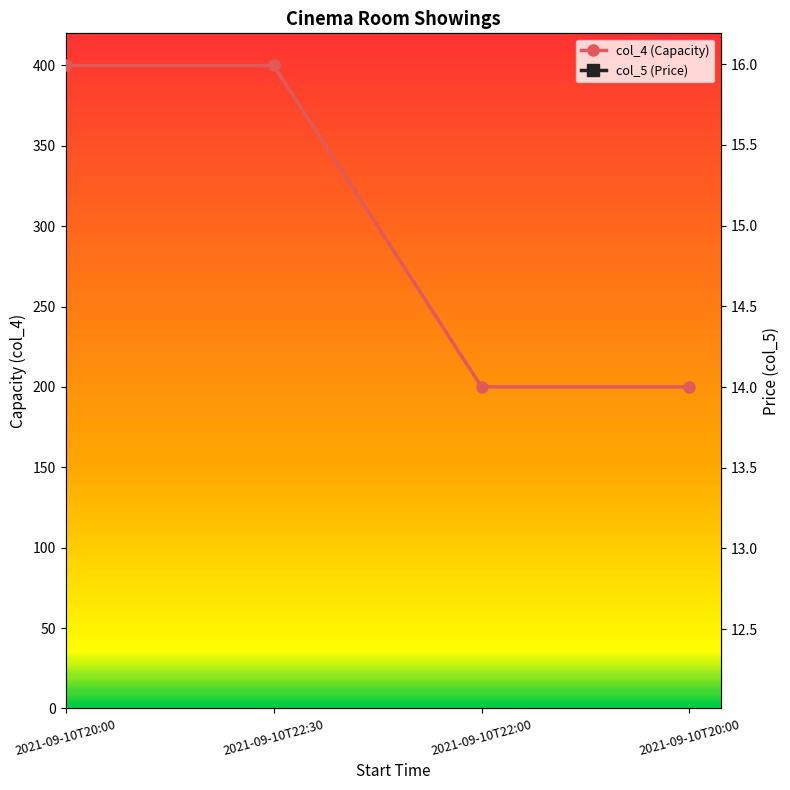

What is the total value across all series at 2021-09-10T22:00?

216.0